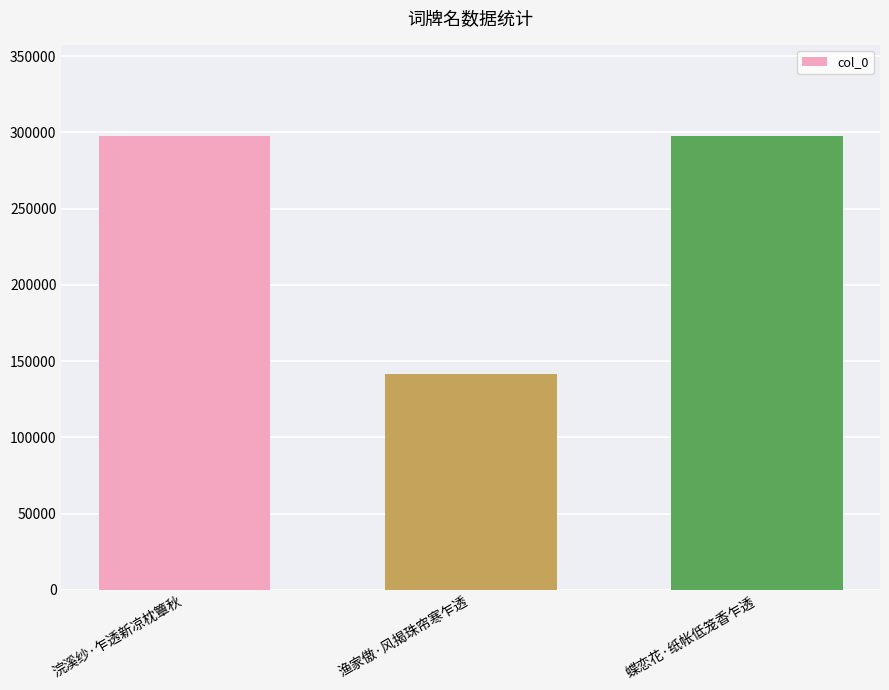

What is the label of the 1st bar from the right?

蝶恋花·纸帐低笼香乍透